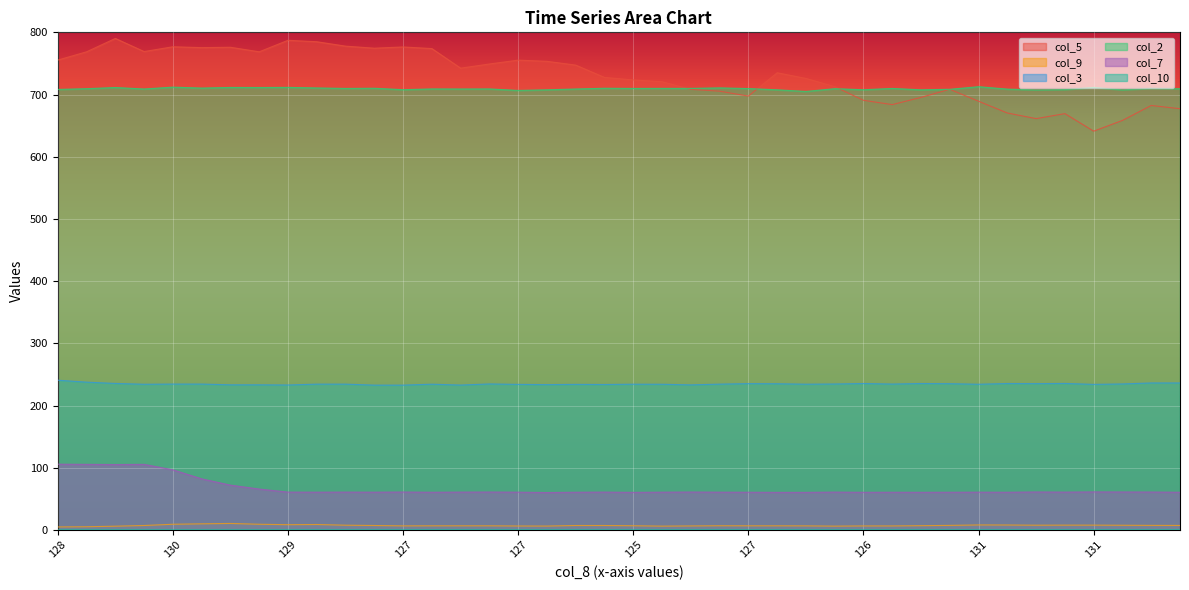

Reading right to left, what are all the values shown in this chart?

col_5: 677.2	682.4	658.4	641.1	669.3	661.3	670.3	689.2	708.4	695.4	683.8	690.7	712.7	725.9	735.0	697.5	705.4	708.3	720.6	723.5	727.5	747.3	753.4	755.3	749.1	742.4	773.9	776.5	774.5	777.8	784.9	787.2	768.7	776.0	775.4	776.8	769.1	790.2	768.7	755.4
col_9: 7.2	7.3	7.5	7.7	7.7	7.6	7.9	8.0	7.3	6.8	6.4	6.4	6.1	6.5	6.6	6.6	6.7	6.4	6.1	6.7	7.1	7.1	6.2	6.3	6.6	6.6	6.6	6.5	7.1	7.6	8.7	8.4	9.1	10.4	9.8	9.1	7.1	6.0	5.1	4.8
col_3: 236.3	236.3	234.7	234.0	235.5	235.2	235.4	234.2	235.1	235.4	234.5	235.4	234.6	234.3	235.0	235.2	234.4	233.2	234.2	234.3	233.8	234.0	233.6	234.0	234.7	232.9	234.3	232.8	232.8	234.4	234.4	233.0	233.3	233.3	234.5	234.5	234.2	235.5	237.6	240.7
col_2: 709.3	710.0	707.5	711.4	708.0	707.5	708.7	712.6	708.4	707.6	709.8	707.7	709.4	705.0	707.6	709.6	710.7	709.9	709.9	709.8	710.1	708.9	707.6	706.6	709.0	708.9	709.0	707.8	710.1	709.8	710.6	711.5	711.3	711.4	710.4	711.9	708.9	711.3	709.4	708.2
col_7: 60.6	60.9	61.0	61.1	60.8	61.0	60.6	60.7	60.6	60.5	60.6	60.5	60.8	60.4	60.4	60.6	60.7	60.9	60.7	60.4	60.8	60.6	60.1	60.7	60.9	60.8	60.6	60.9	60.7	60.8	60.7	60.8	65.7	72.0	82.1	96.6	105.4	105.1	105.4	105.7
col_10: 0.1	0.0	0.0	0.0	0.0	0.0	0.0	0.0	0.0	0.0	0.0	0.0	0.0	0.0	0.0	0.0	0.0	0.0	0.0	0.0	0.0	0.0	0.0	0.0	0.0	0.0	0.0	0.0	0.0	0.0	0.0	0.0	0.0	0.0	0.0	0.0	0.0	0.0	0.0	0.0